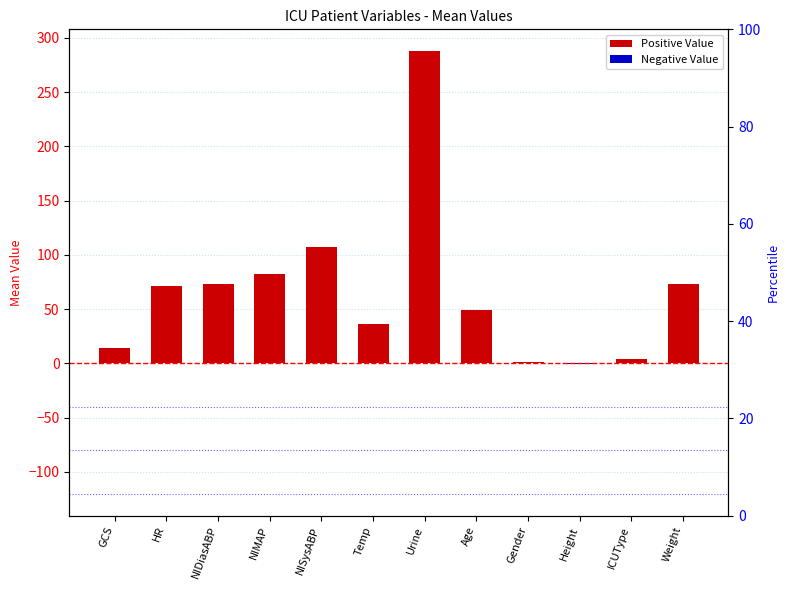

Which has a higher value, Weight or Age?

Weight